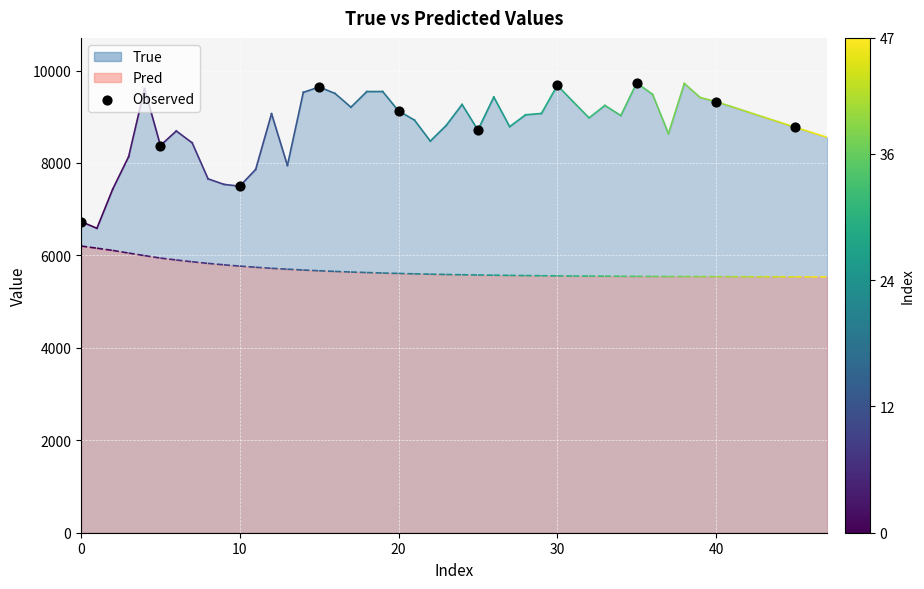

What Y value in the scatter plot is closest to 8232?

8378